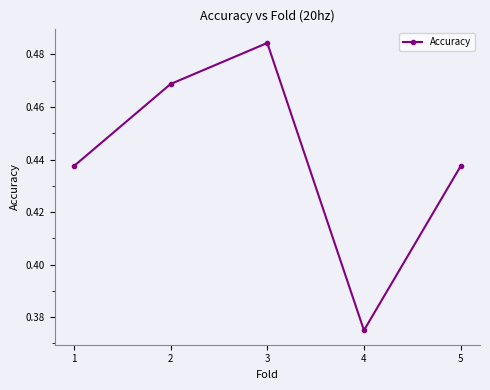

What is the difference between the values at 3 and 4?

0.1